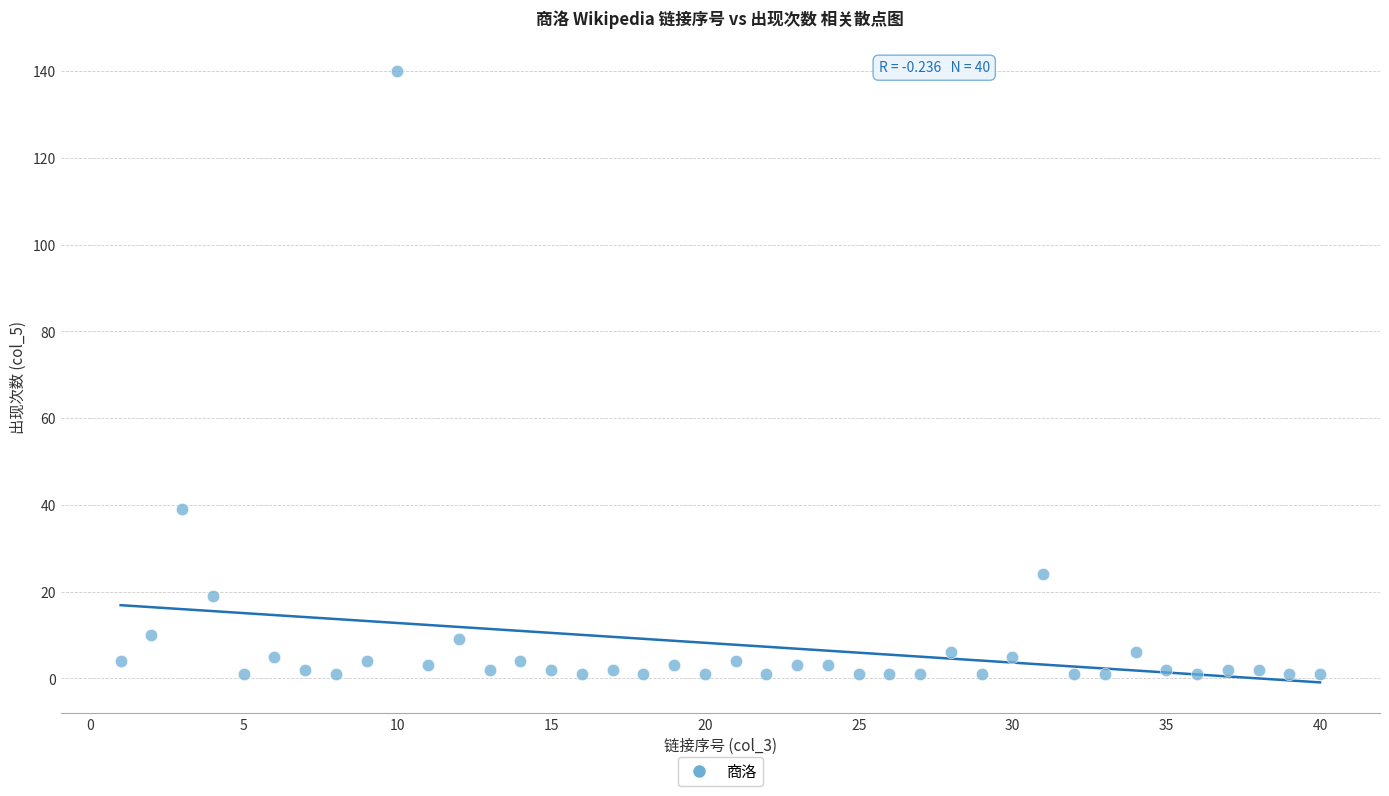

What Y value in the scatter plot is closest to 70?

39